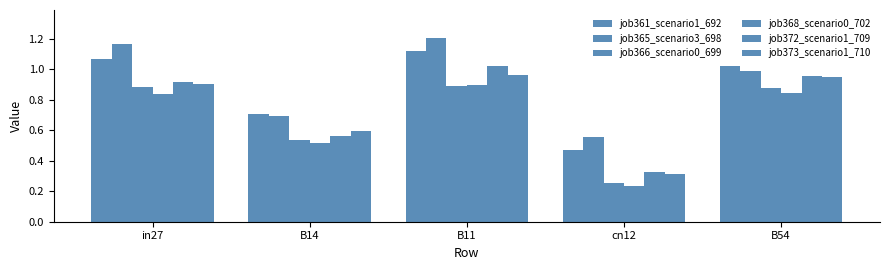

Which series has the largest range (max minus min)?

job372_scenario1_709